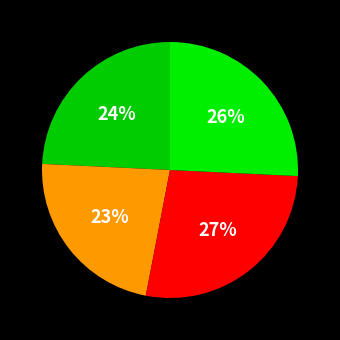

Does any single category account for the majority?

No